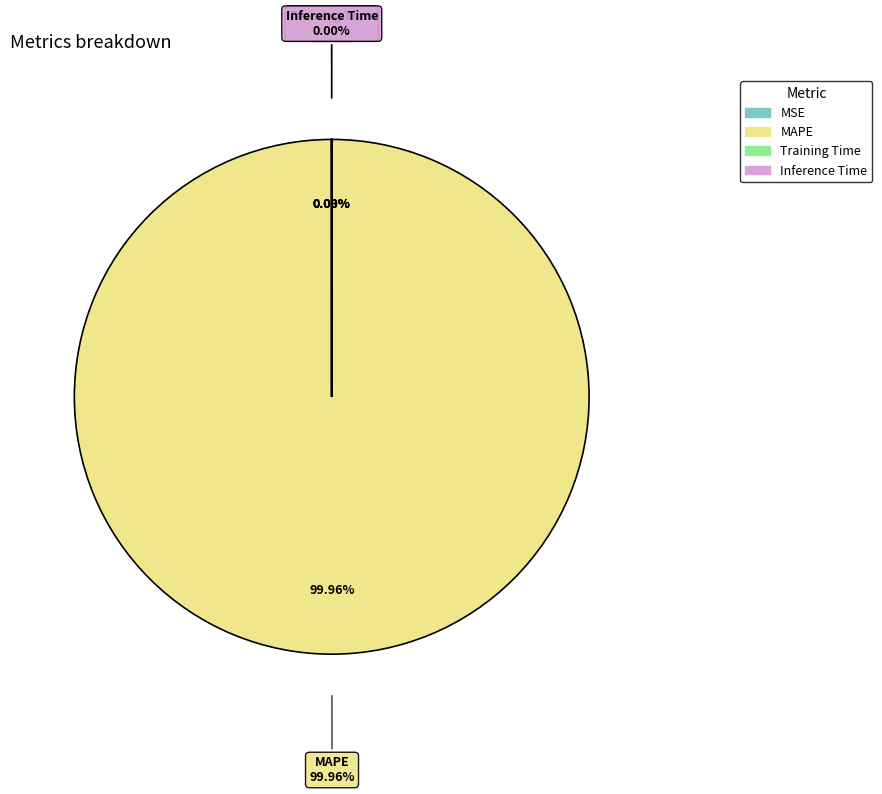

Which has a higher value, Inference Time or MAPE?

MAPE